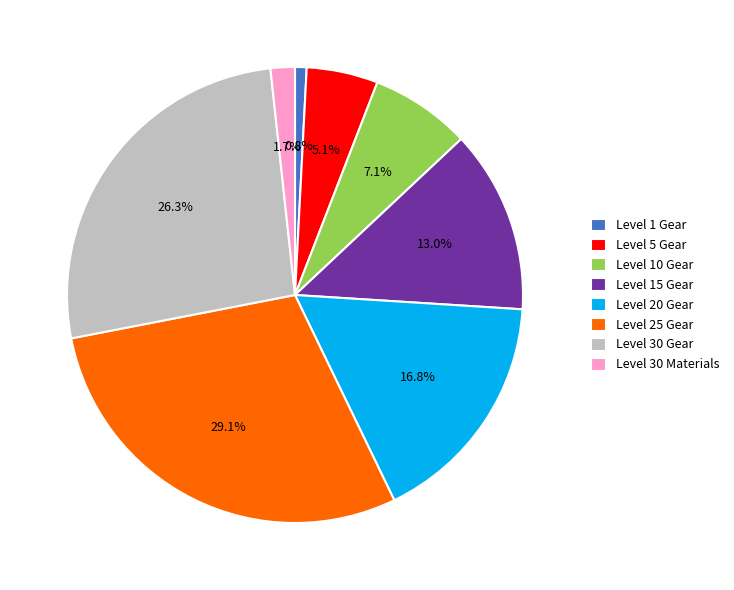

Which has a higher value, Level 30 Materials or Level 15 Gear?

Level 15 Gear